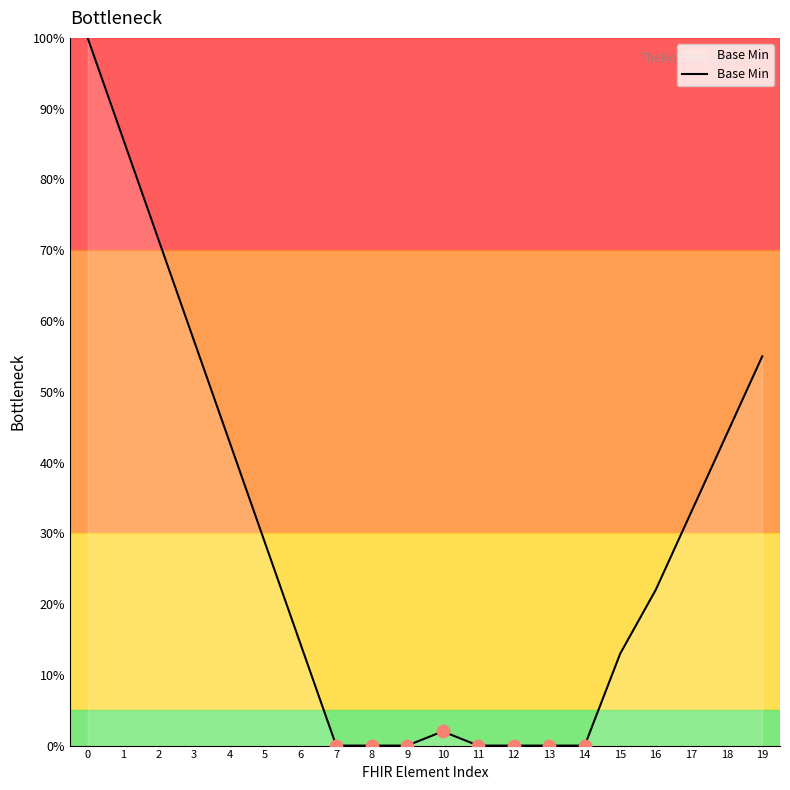

Between 13 and 5, which is larger?

5